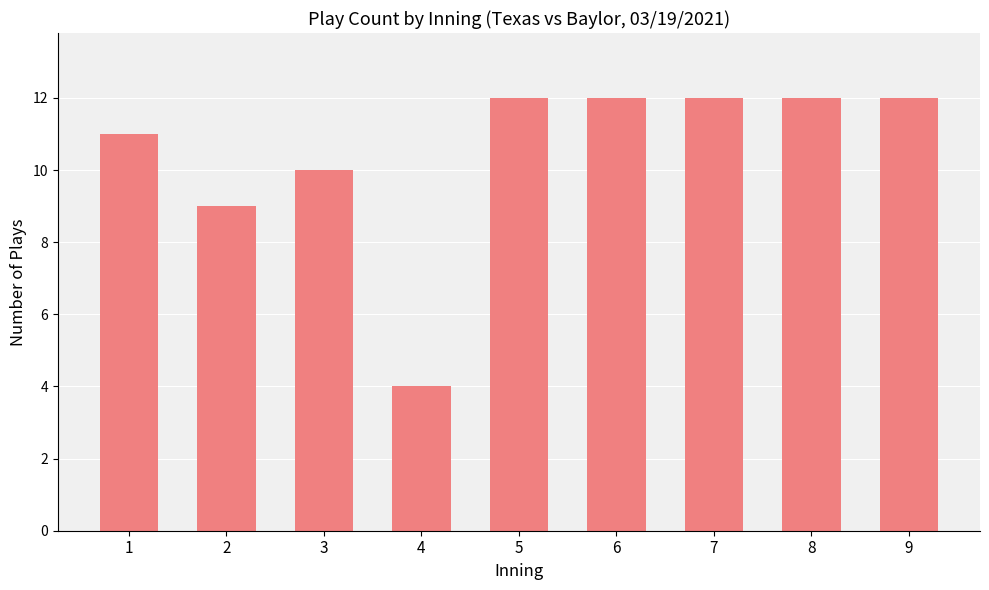

At which label is the value closest to 8?

2